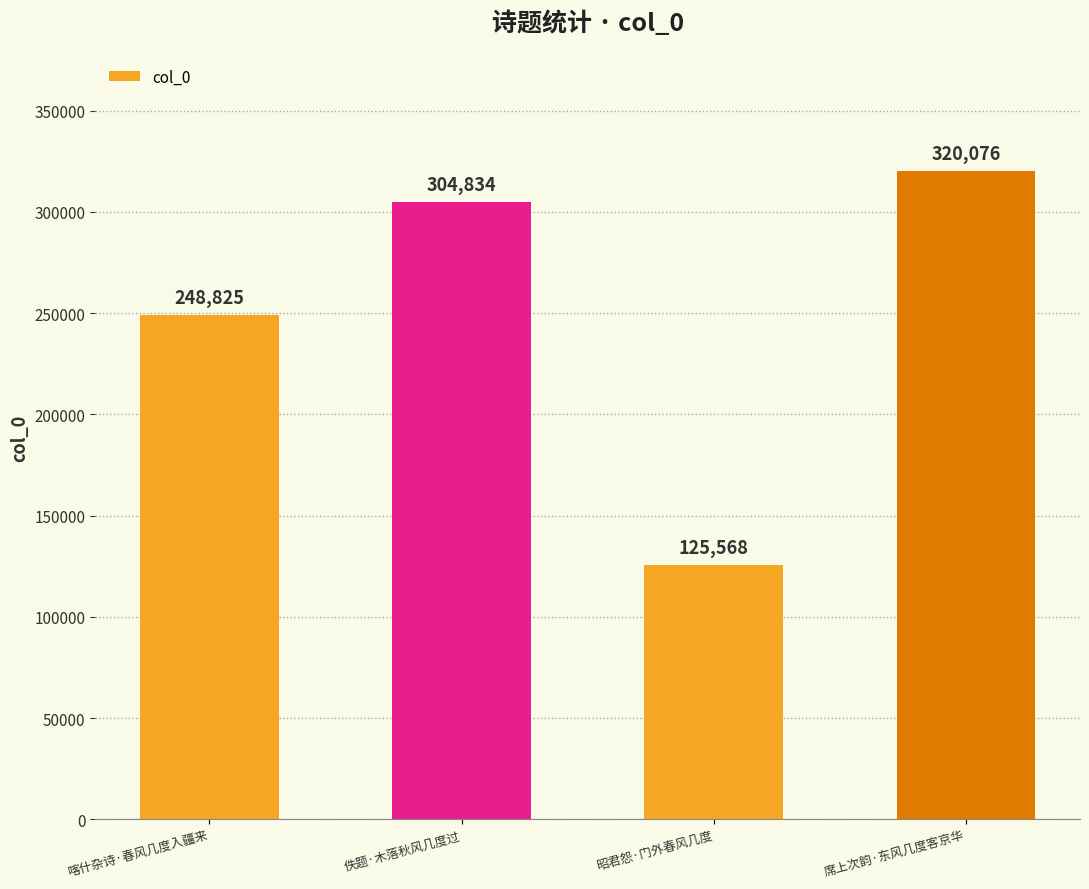

List the labels in order of value, largest first.

席上次韵·东风几度客京华, 佚题·木落秋风几度过, 喀什杂诗·春风几度入疆来, 昭君怨·门外春风几度